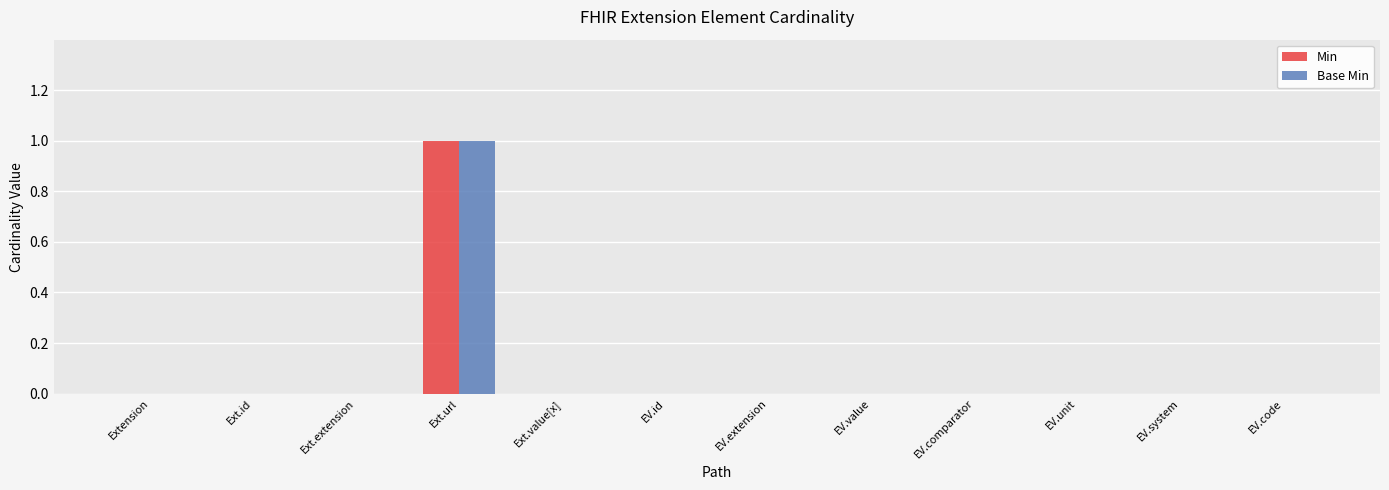

At which category does the chart reach its peak across all series?

Ext.url